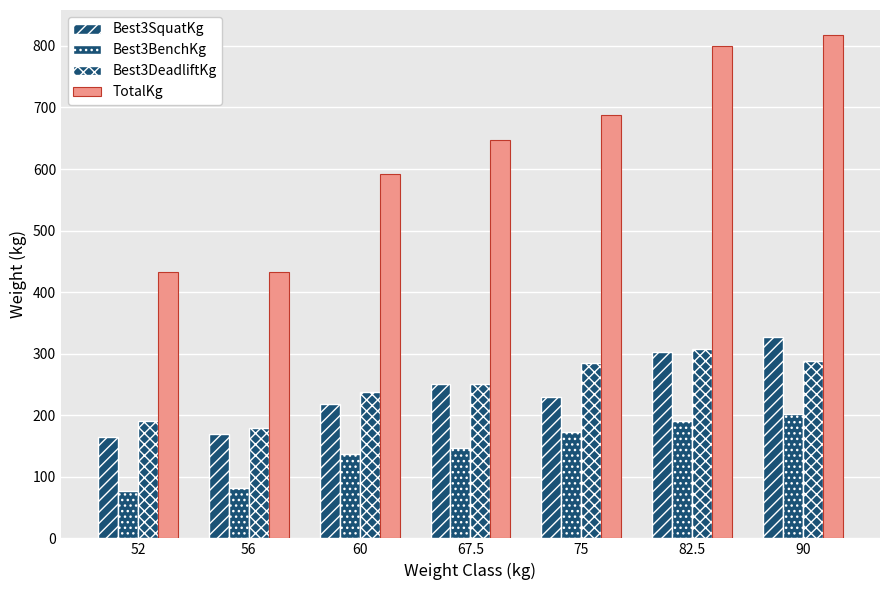

What is the sum of the TotalKg values at 67.5 and 90?

1465.0